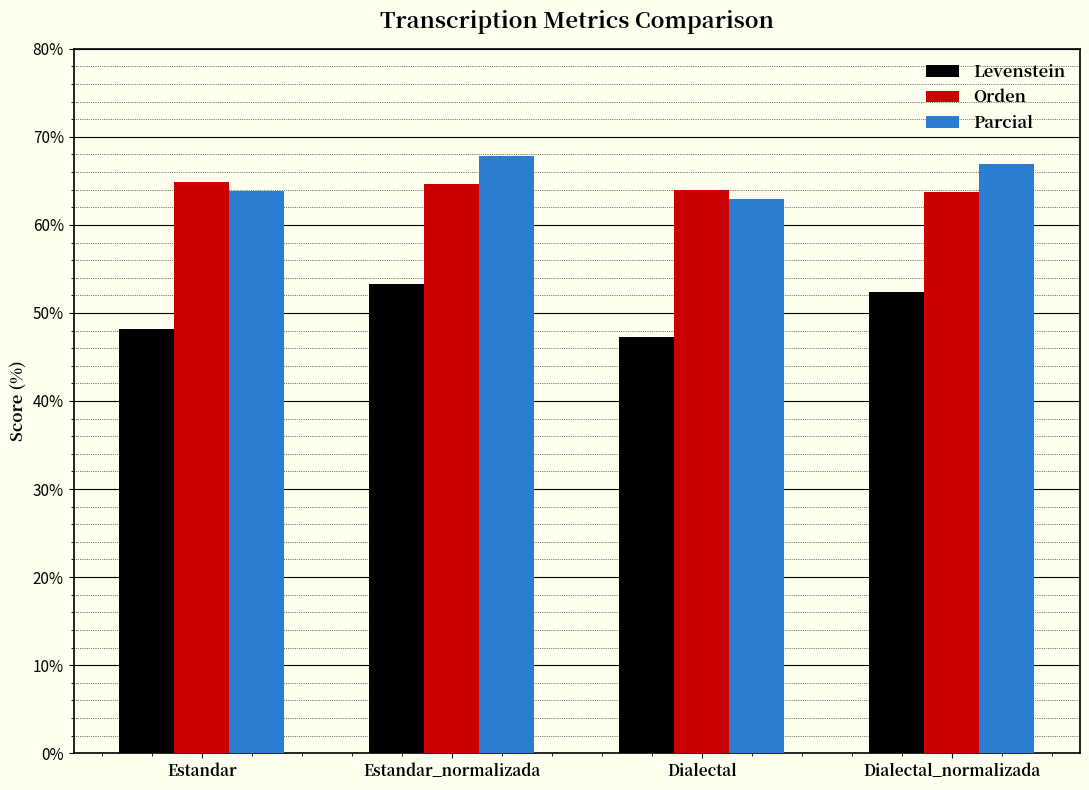

Where does the Orden series first go above 64?

Estandar